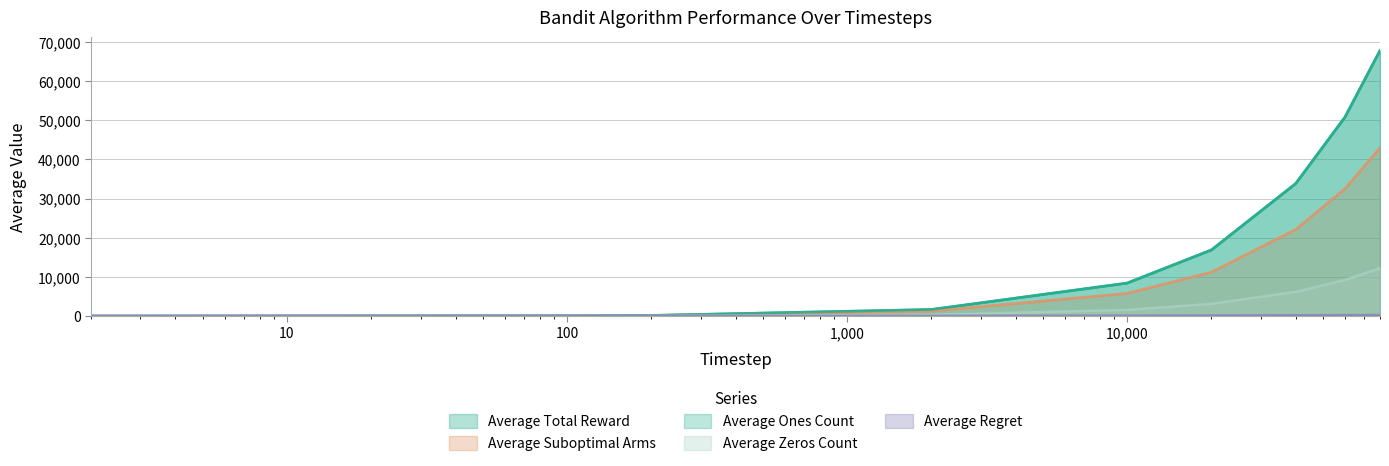

What is the total value across all series at 20000?

48200.5